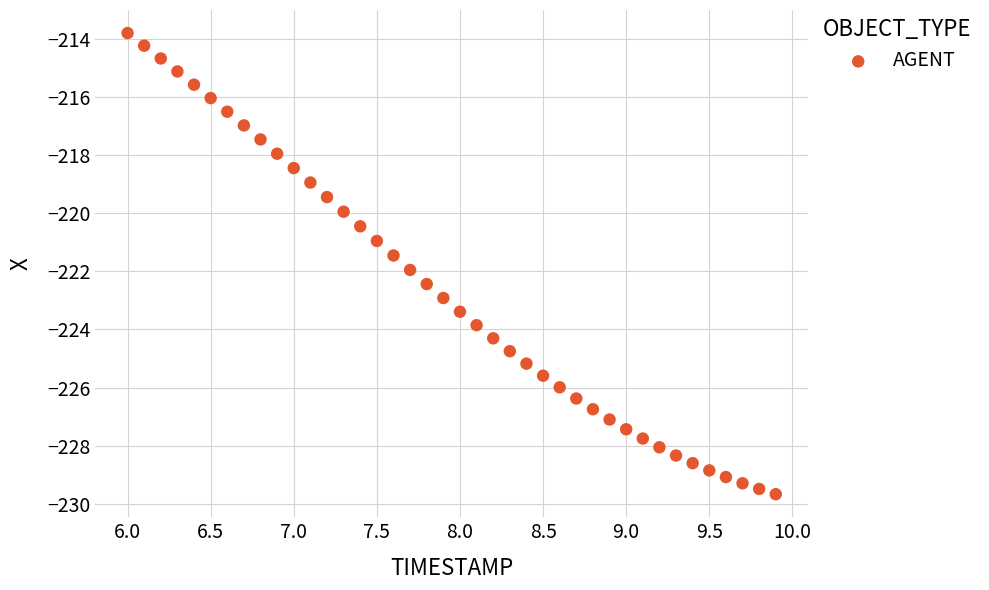

What is the range of Y values (max minus min)?

15.9